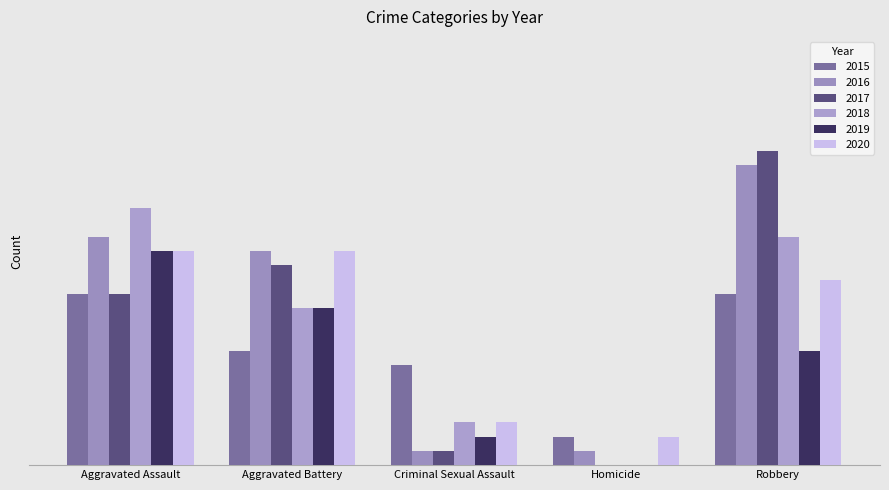

At which label is 2015 closest to 7?

Criminal Sexual Assault